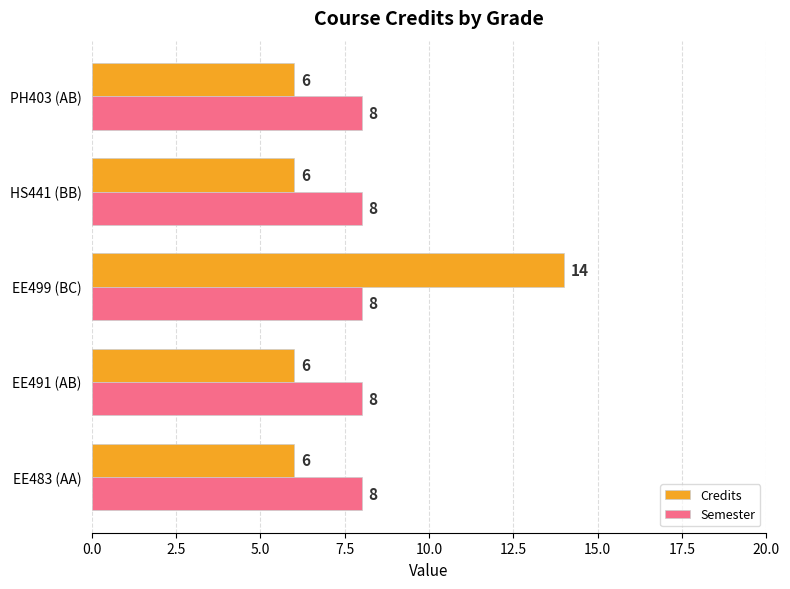

What is the maximum value for Credits?

14